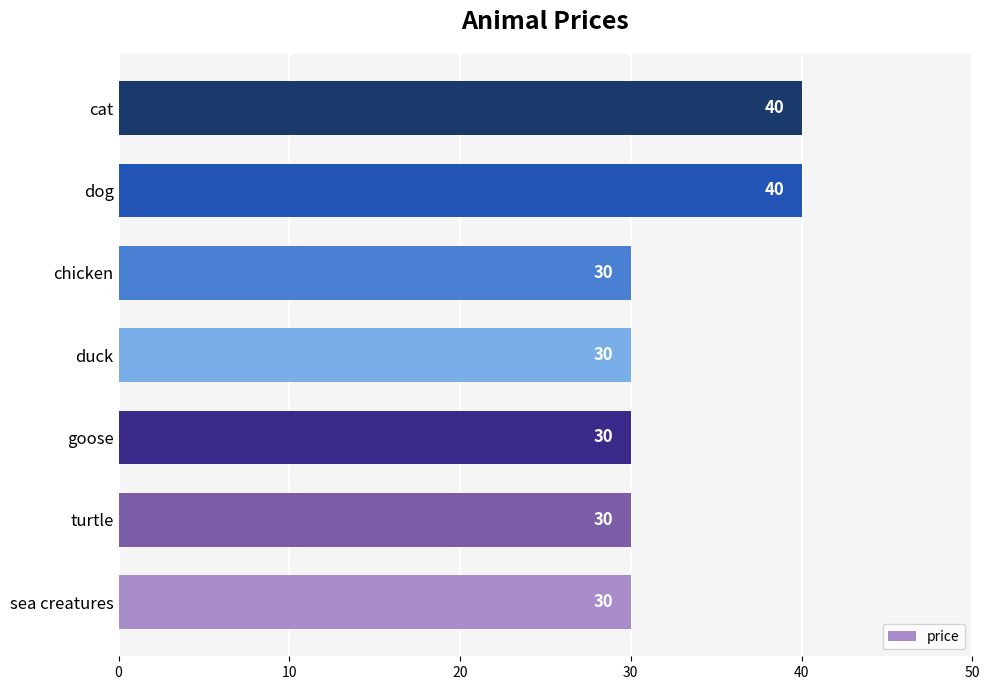

Does the chart contain stacked bars?

No